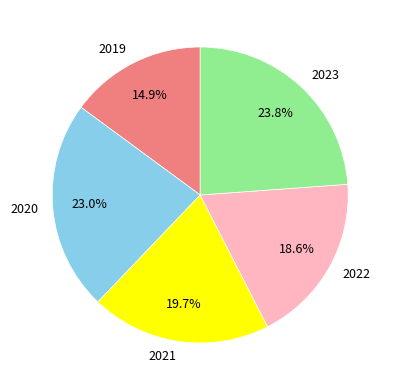

Is there a majority slice in this chart?

No